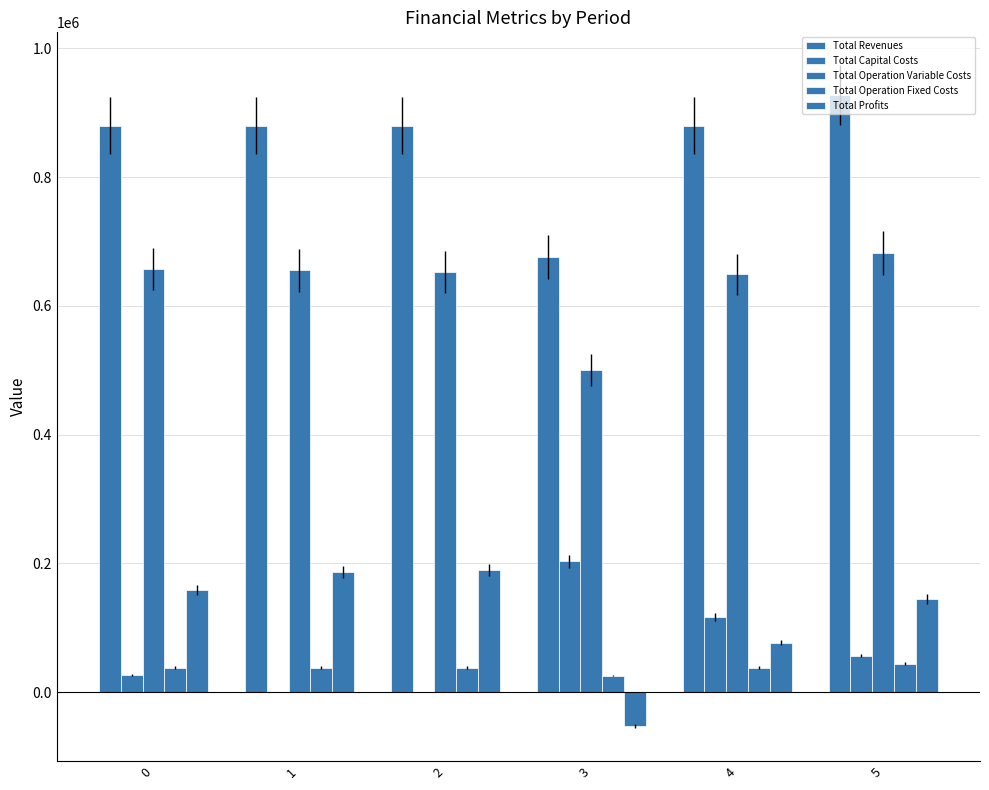

Which label corresponds to the smallest value in the chart?

3